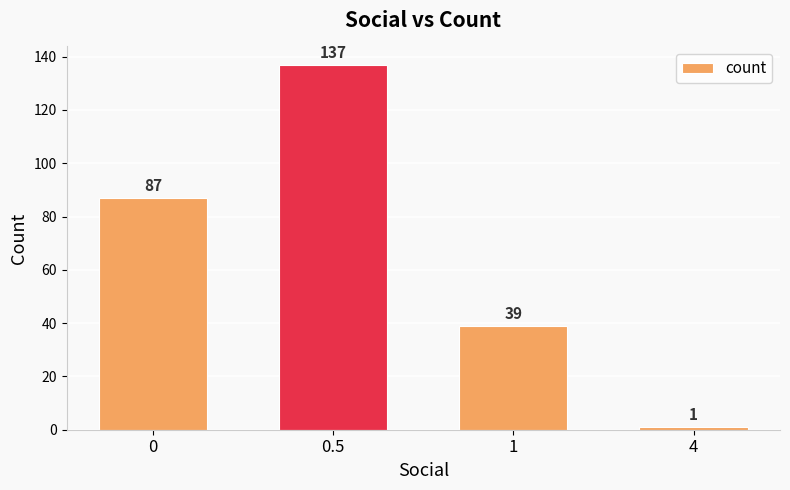

What is the label of the 3rd bar from the left?

1